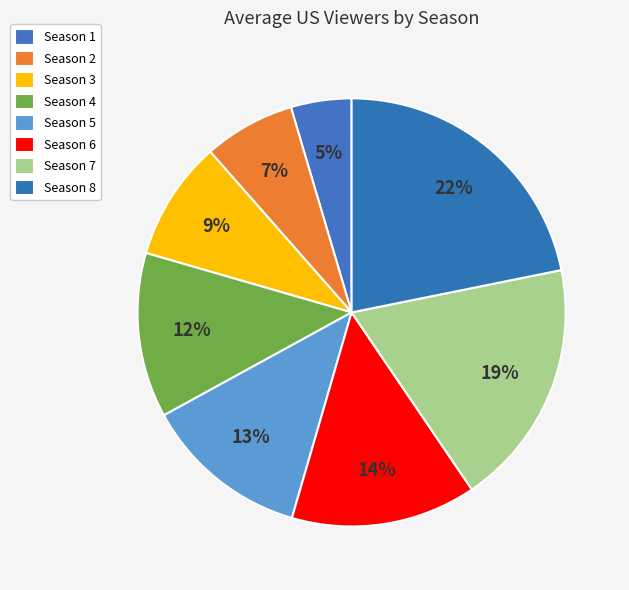

Is the sum of Season 7 and Season 6 greater than half?

No